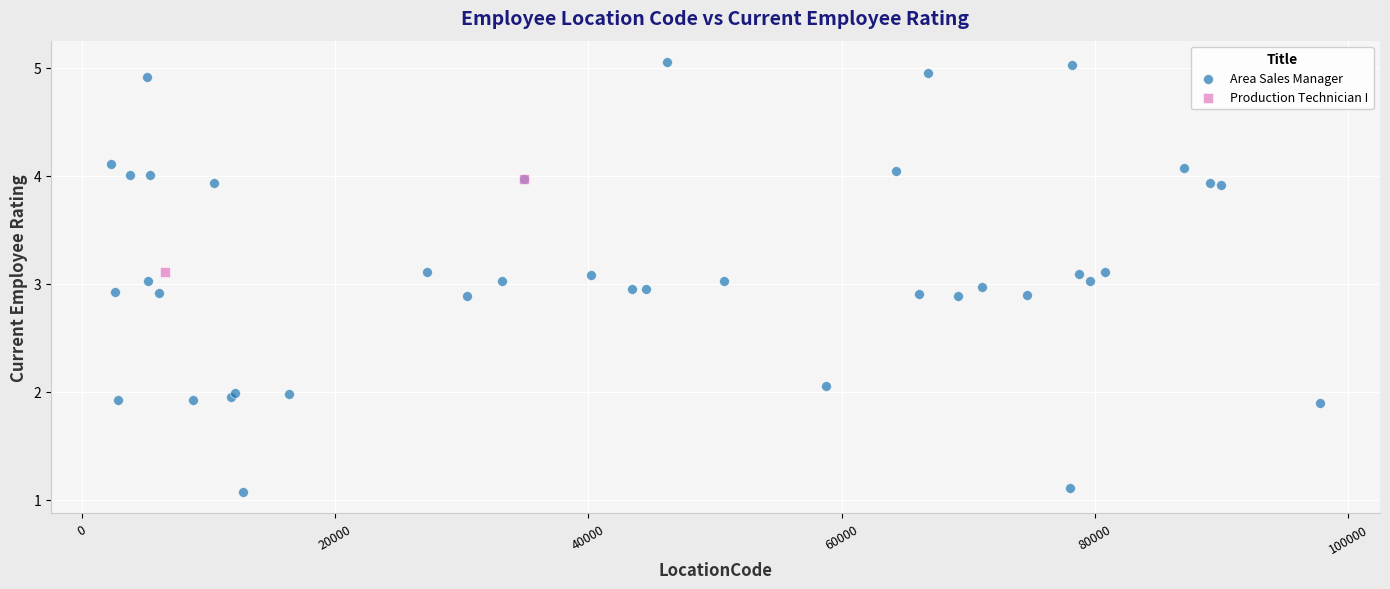

What are all the series names shown in the legend?

Area Sales Manager, Production Technician I